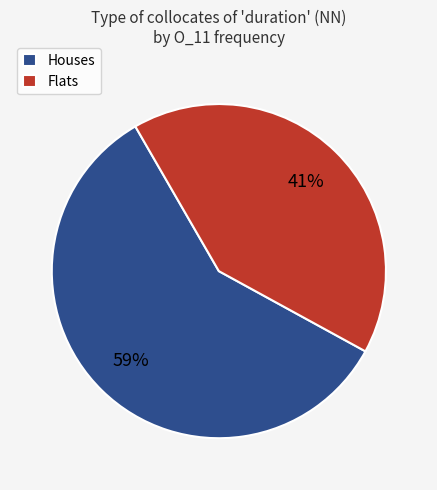

To the nearest percent, what is the combined percentage of Flats and Houses?

100%